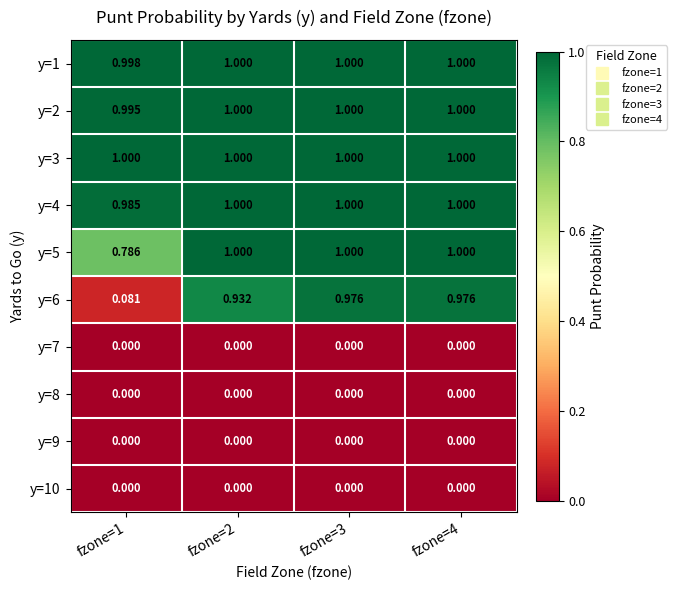

Which series has the largest range (max minus min)?

y=6